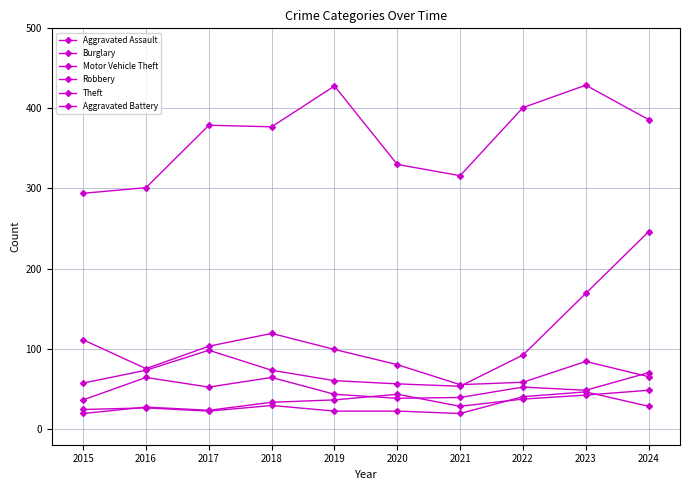

How many lines are shown in the chart?

6